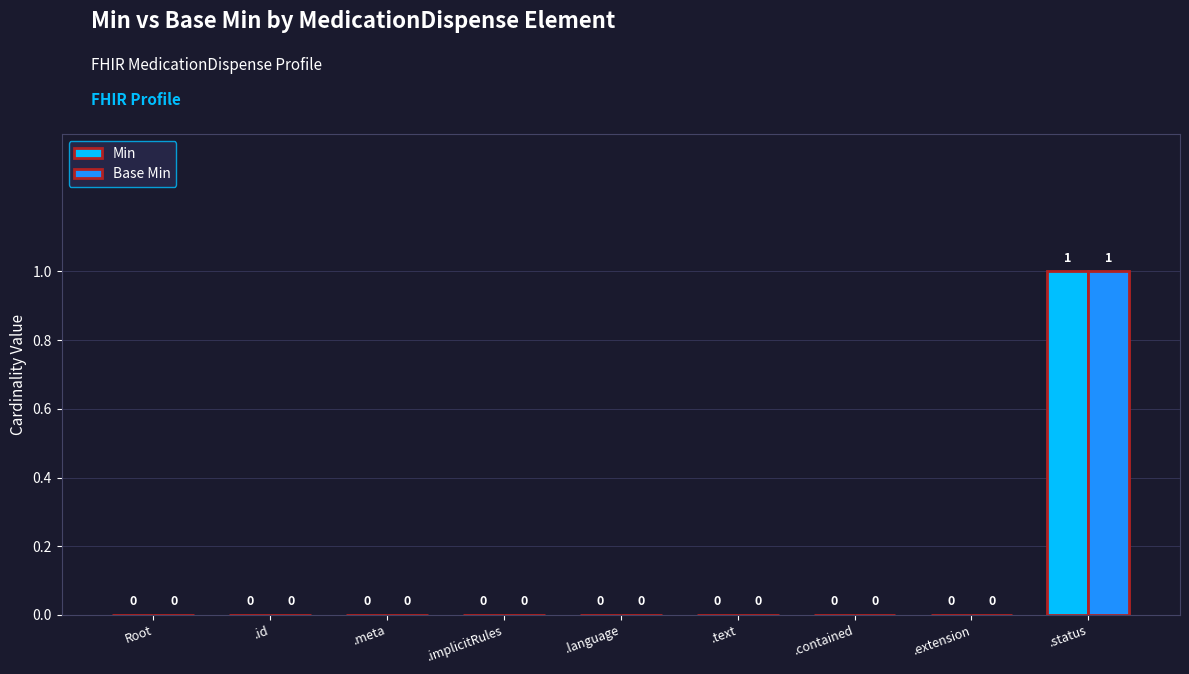

Which category has the highest value in the Min series?

.status